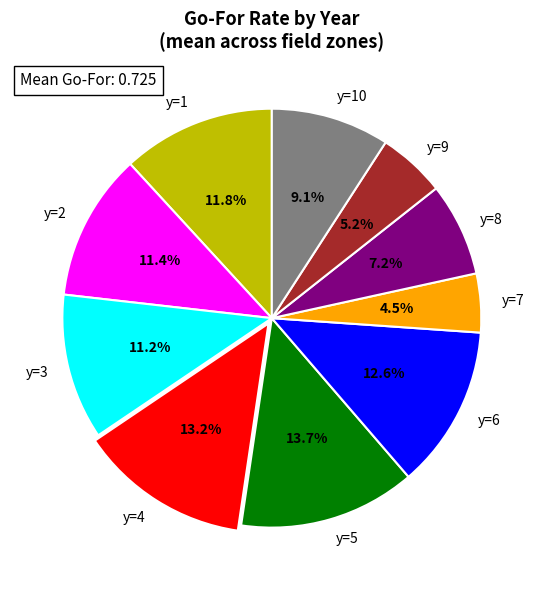

What percentage is NOT represented by y=1?

88.2%